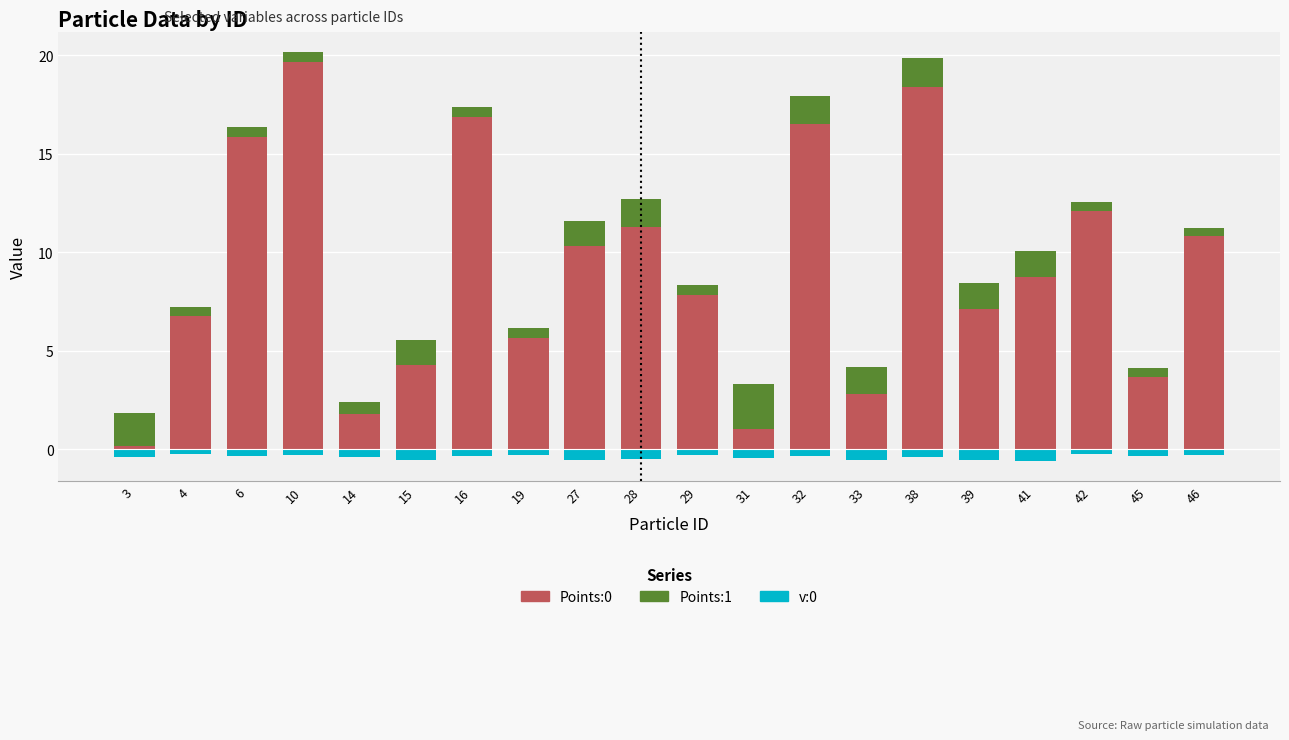

How many groups of bars are there?

20